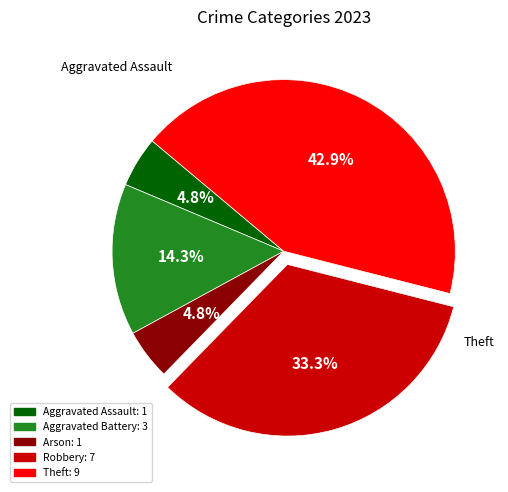

Does Arson account for over 50% of the chart?

No